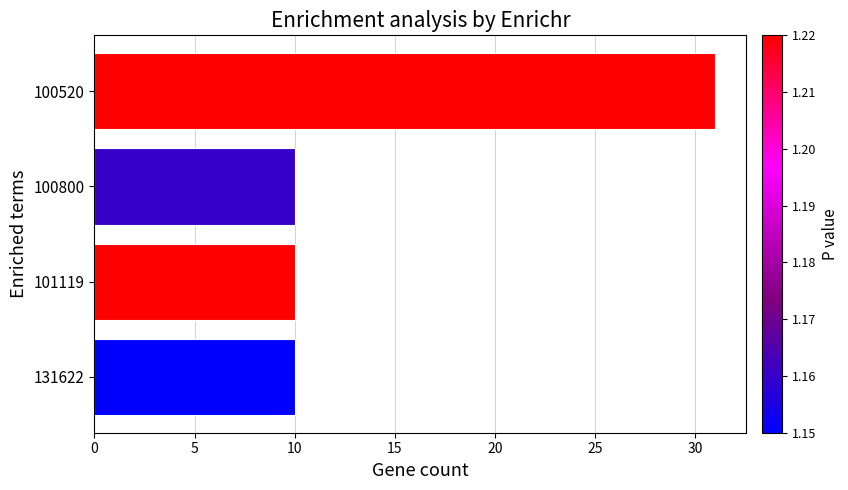

What is the greatest value displayed?

31